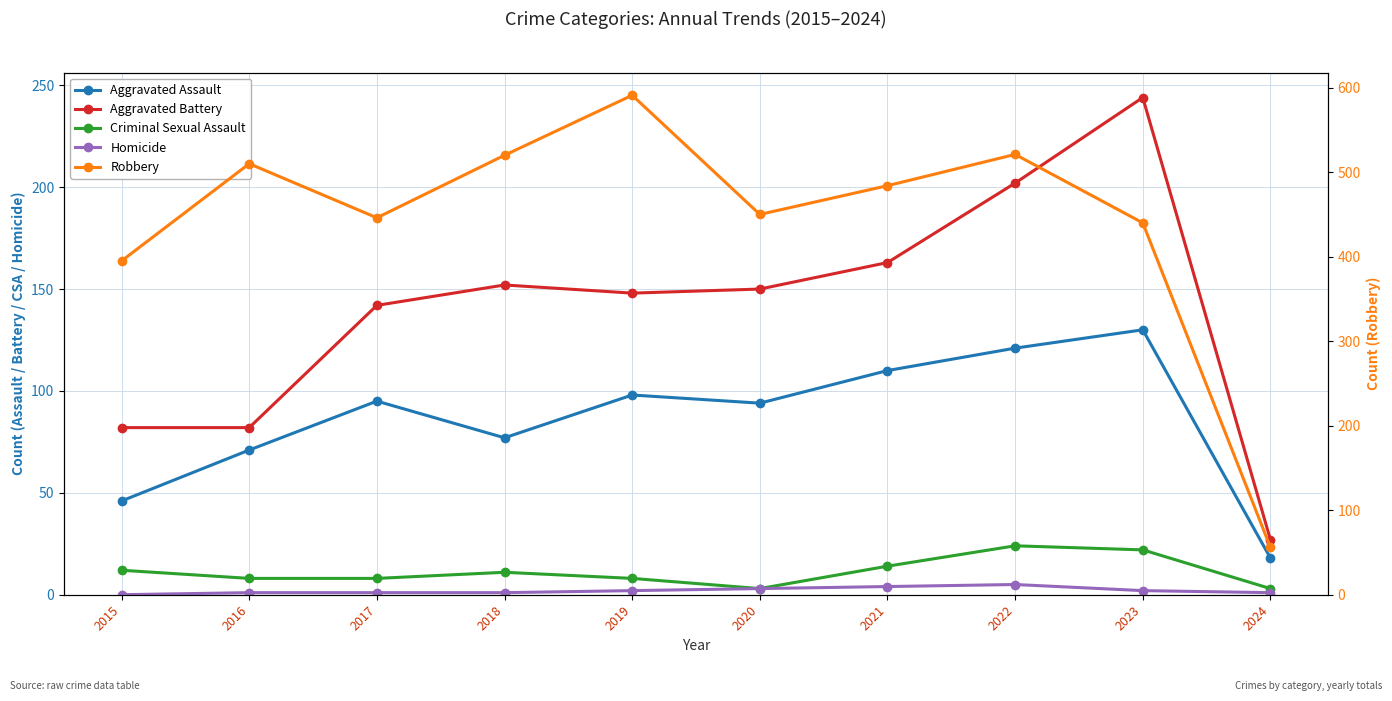

What is the value of the Aggravated Assault point at the 7th from the left?

110